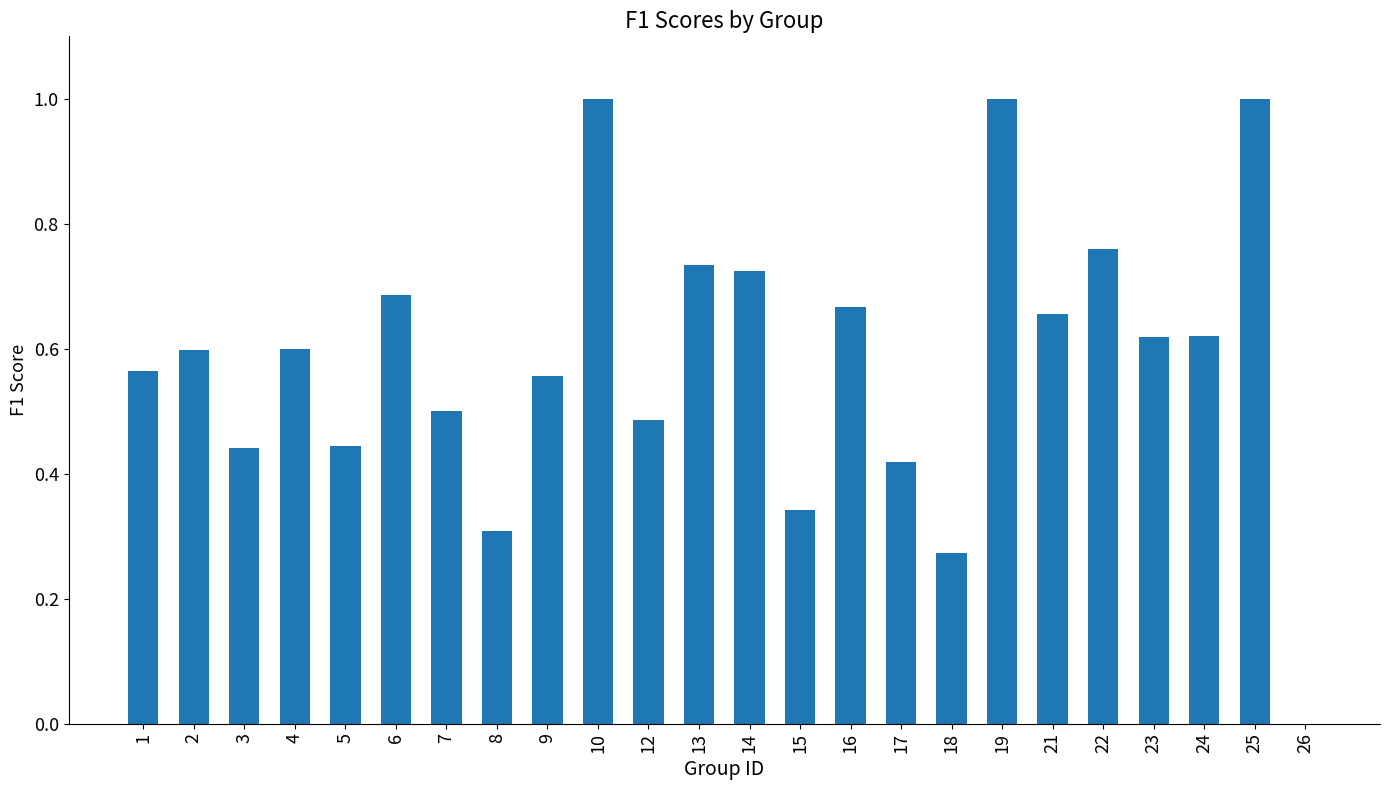

Where is the data nearest to the value 0?

26